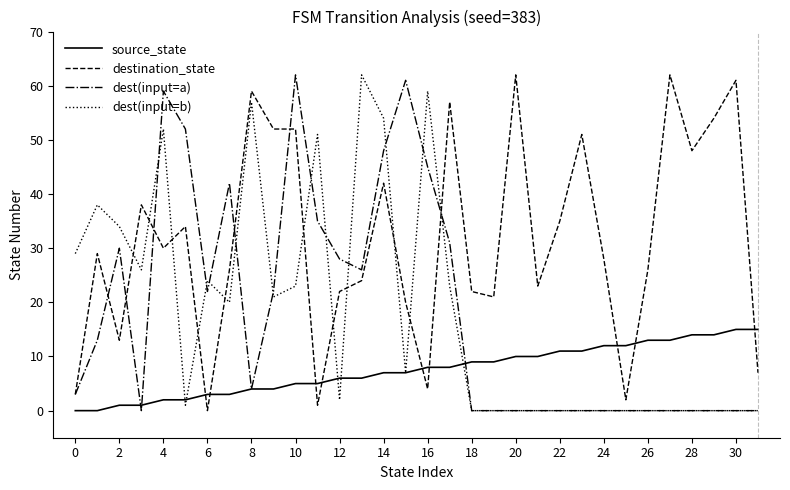

After their last crossing, which series has the higher values: dest(input=b) or destination_state?

destination_state